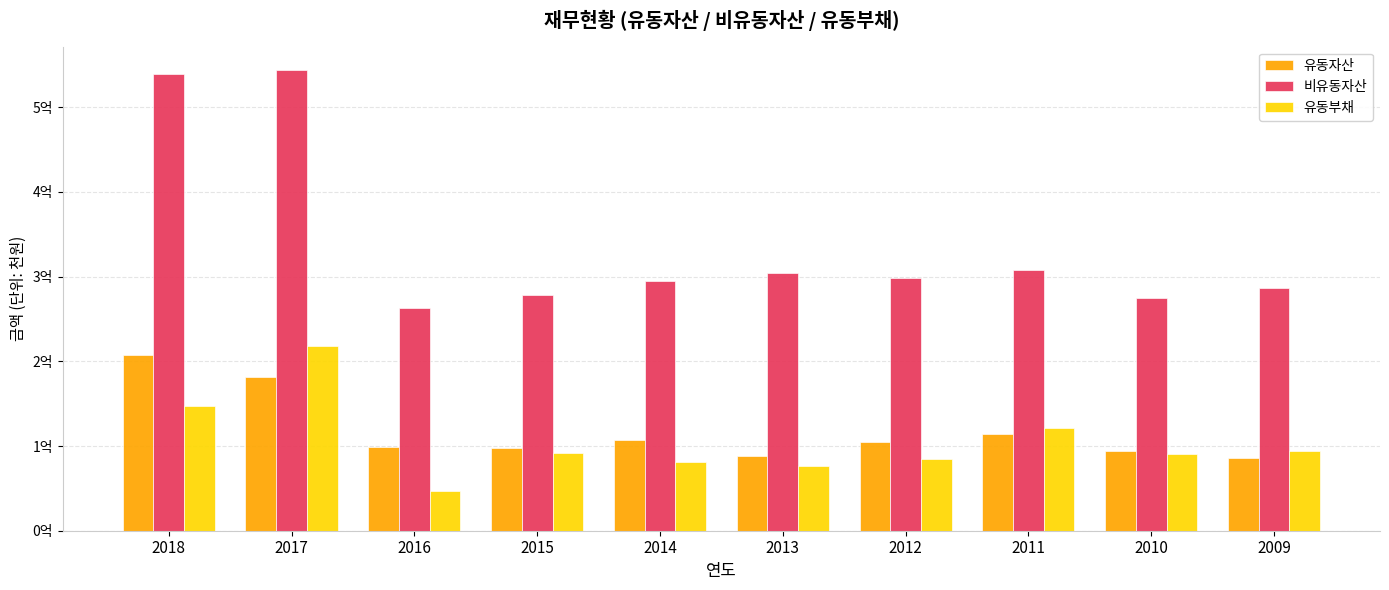

Which series has the largest range (max minus min)?

비유동자산